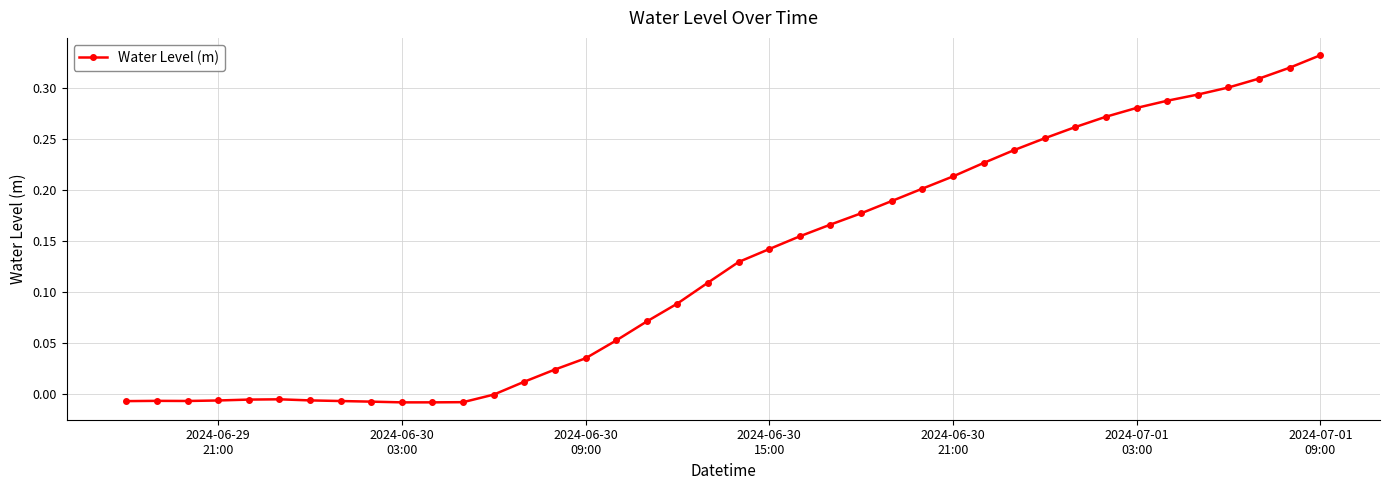

True or false: the data has more than 0 interior local peaks.

True